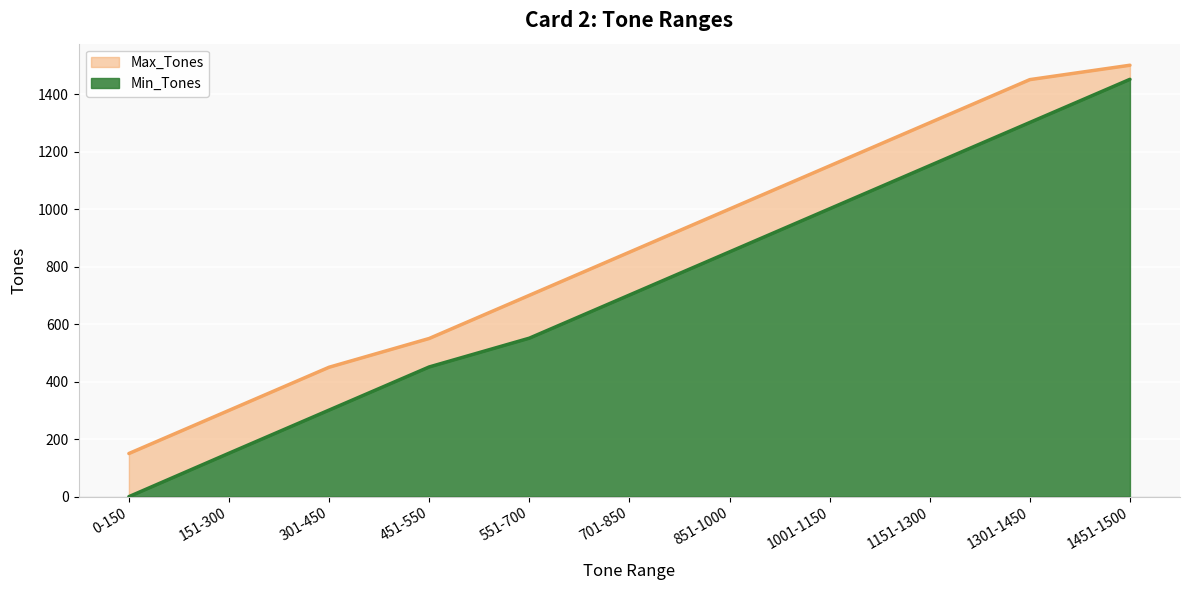

What is the difference between the Max_Tones values at 551-700 and 301-450?

250